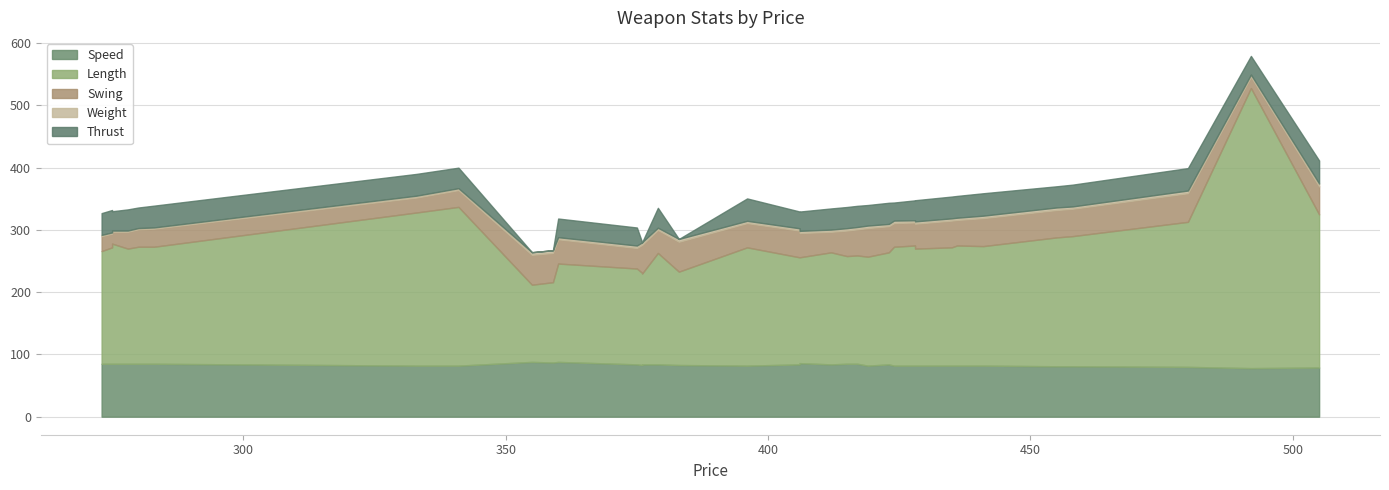

How many lines are shown in the chart?

5